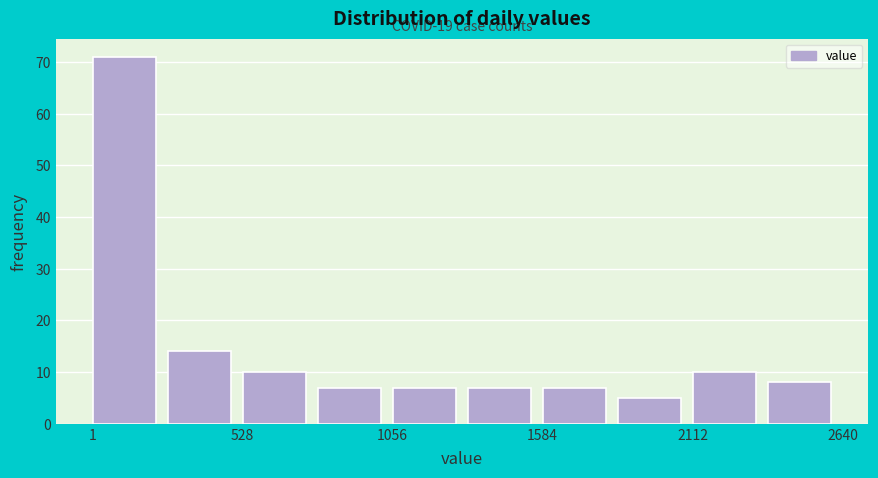

Read against the x-axis, roughly where is the centre of the tallest bar?

100